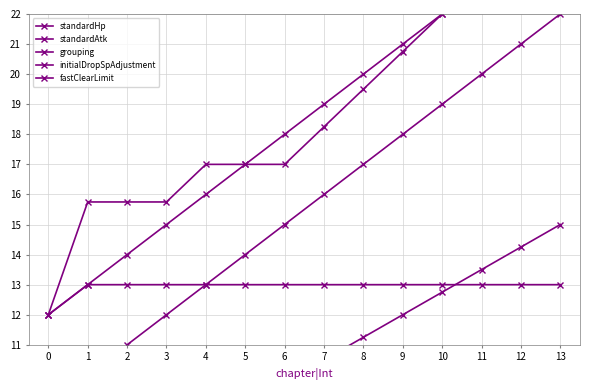

Which category has the highest value across all series?

13